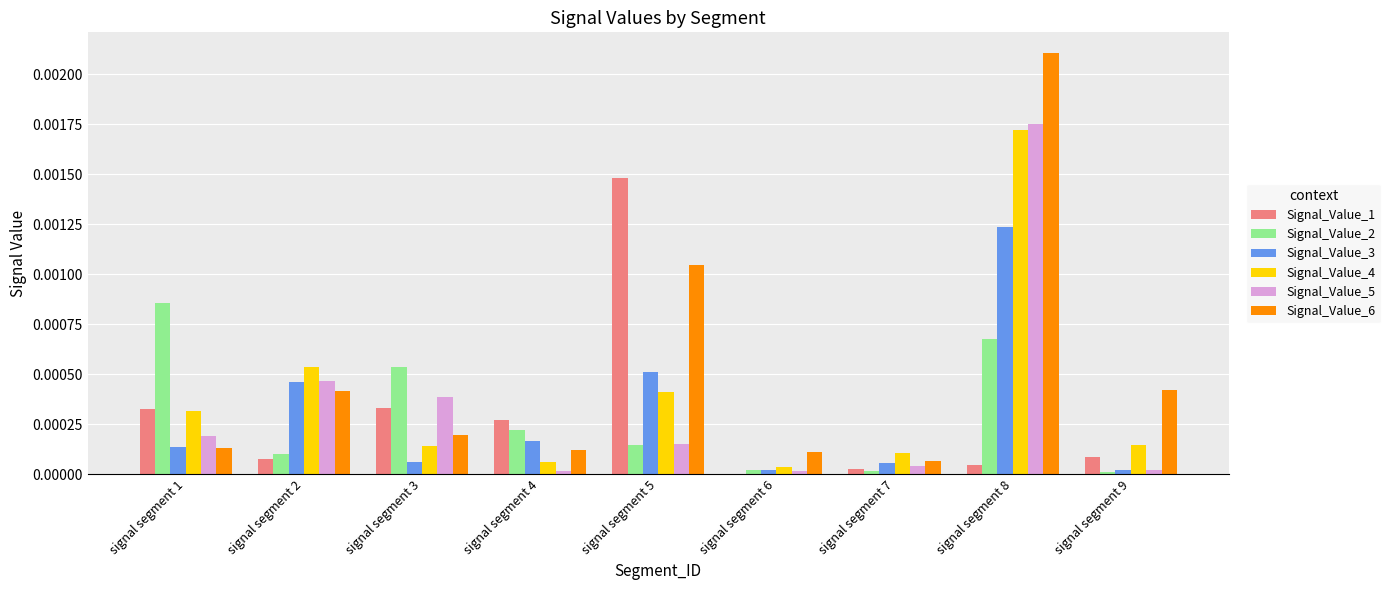

Which series changed the most between signal segment 2 and signal segment 5?

Signal_Value_1